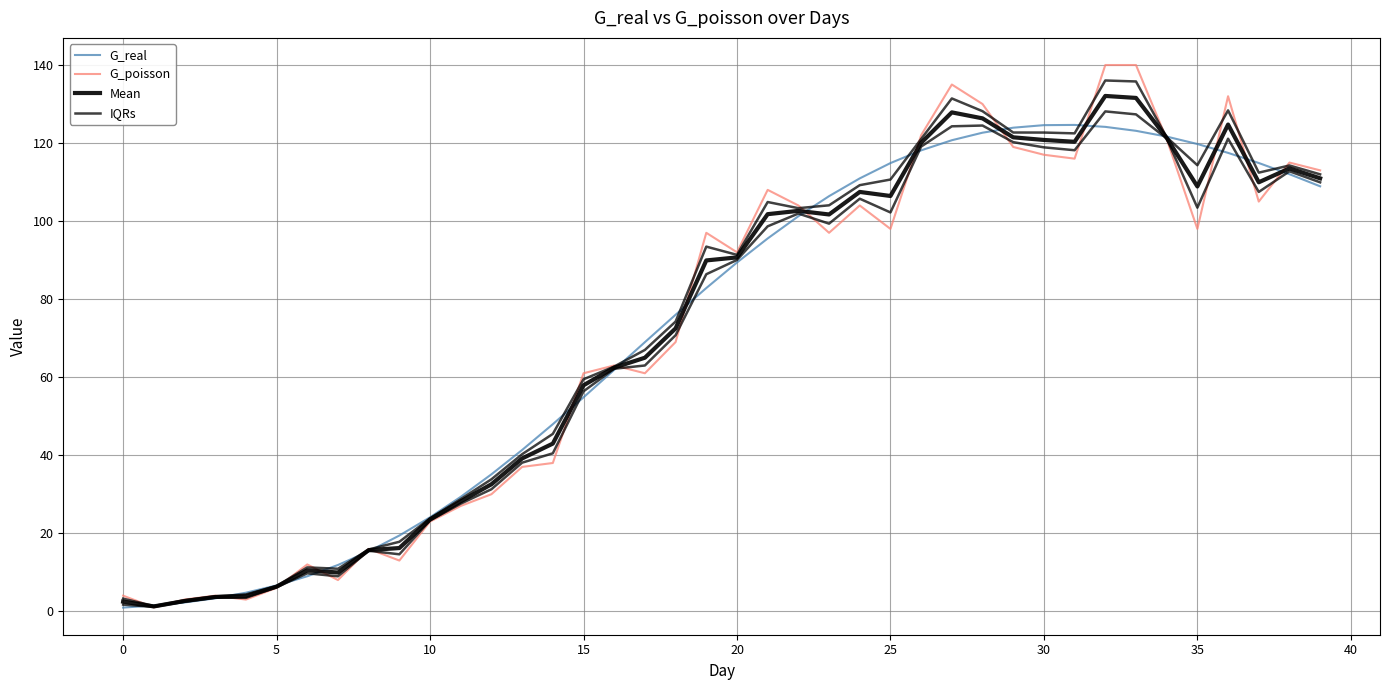

Which has a higher value, 30 or 10?

30